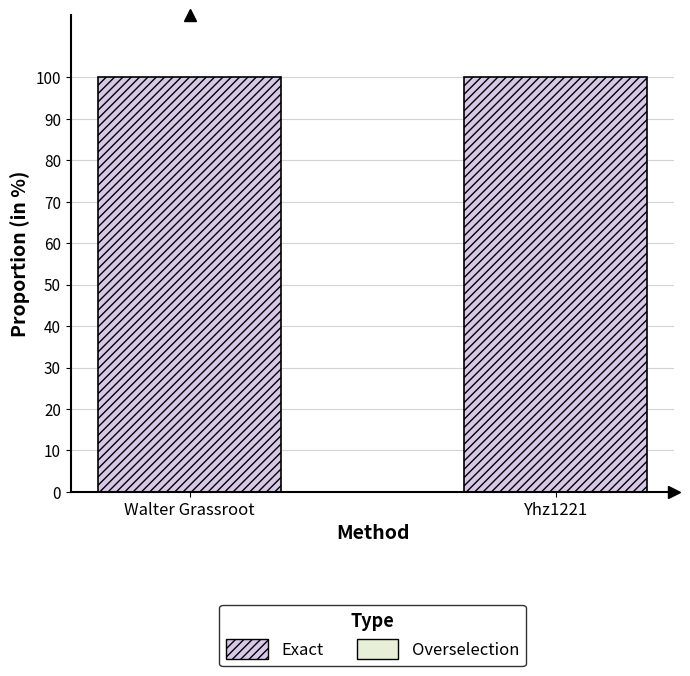

Reading right to left, list all the values displayed in this chart.

Overselection: Yhz1221=0	Walter Grassroot=0
Exact: Yhz1221=1	Walter Grassroot=1